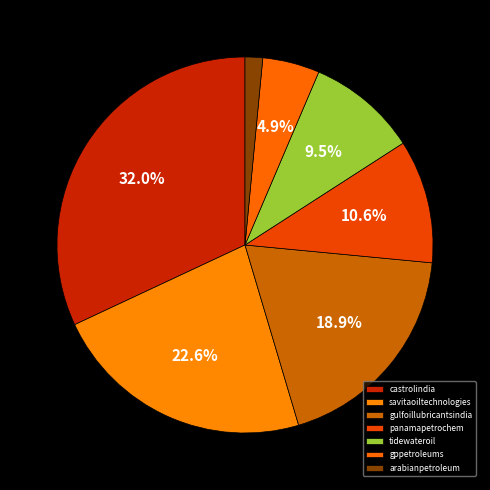

To the nearest percent, what is the combined percentage of arabianpetroleum and panamapetrochem?

12%